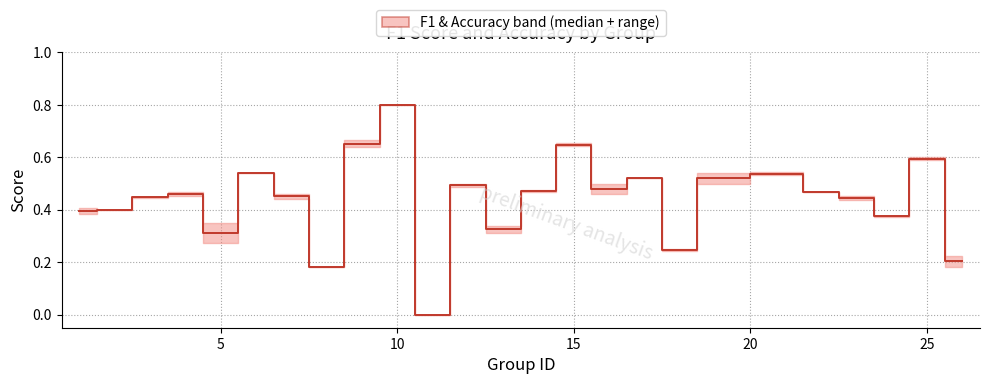

What is the value of the 2nd point from the left?

0.4